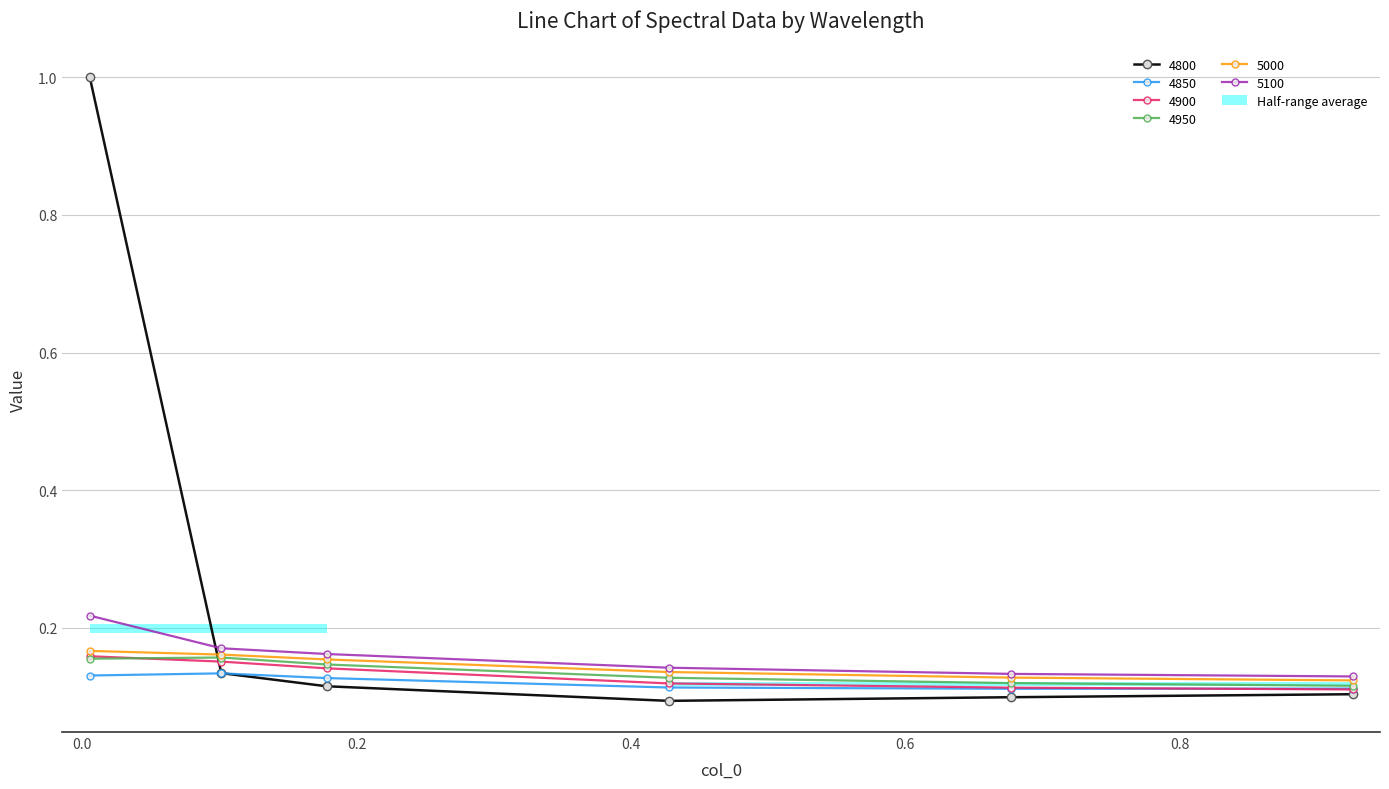

What is the maximum value for 5000?

0.2